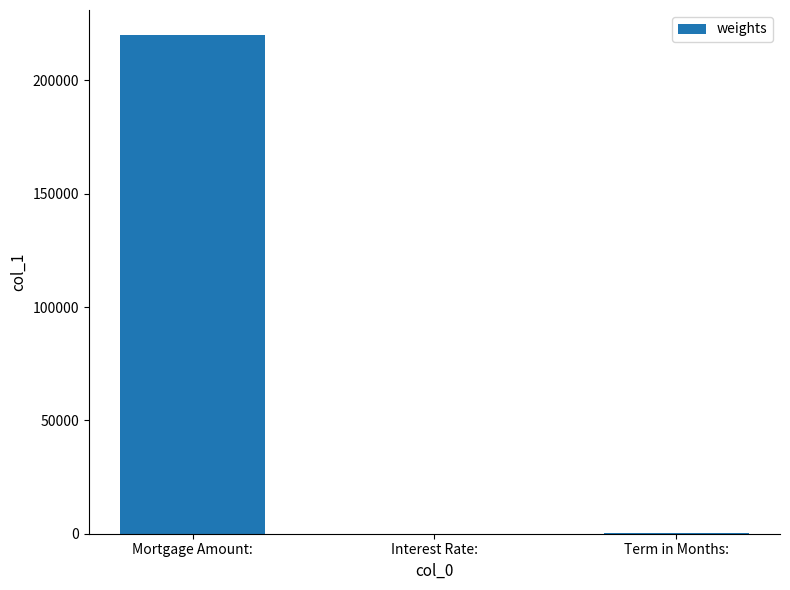

Are the bars horizontal?

No